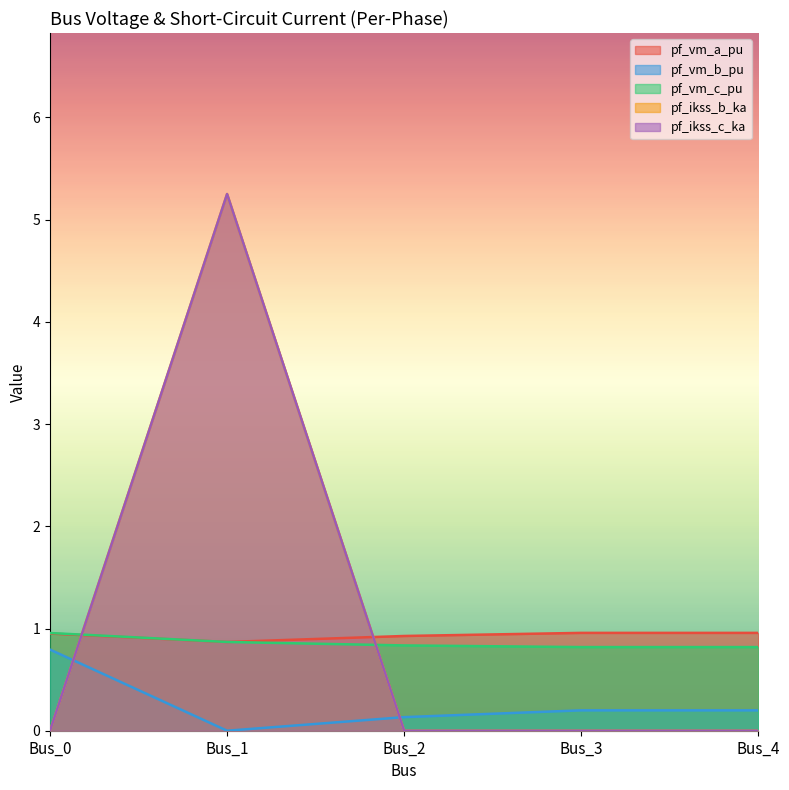

What is the maximum value shown in the chart?

5.3